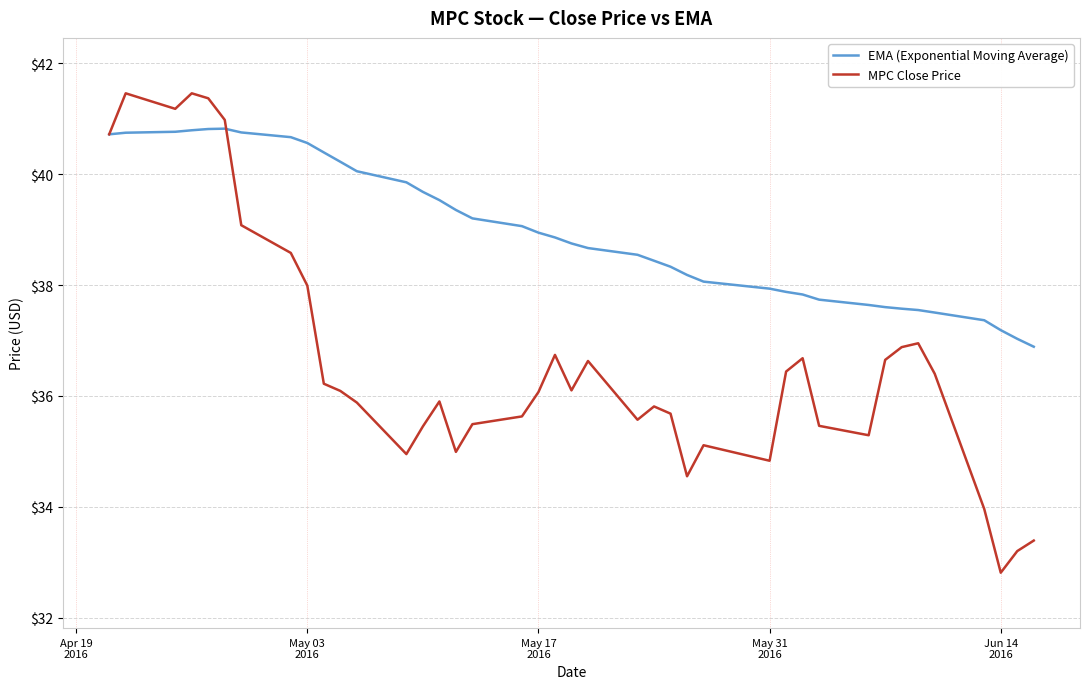

Which series has the largest total across all categories?

EMA (Exponential Moving Average)